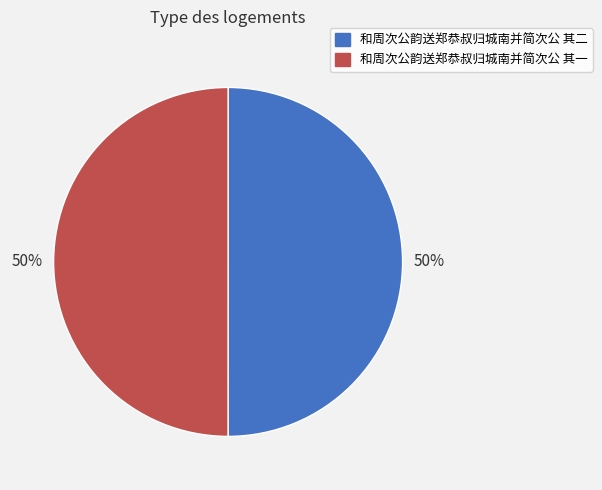

To the nearest percent, what percentage of the pie is 和周次公韵送郑恭叔归城南并简次公 其一?

50%